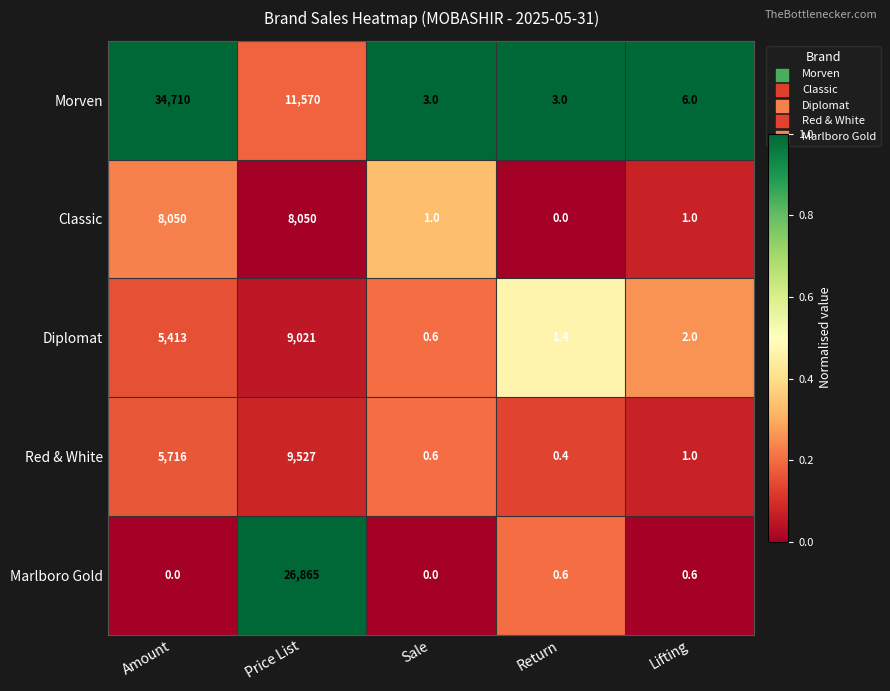

The value of Morven at Lifting is 9.7. True or false?

False